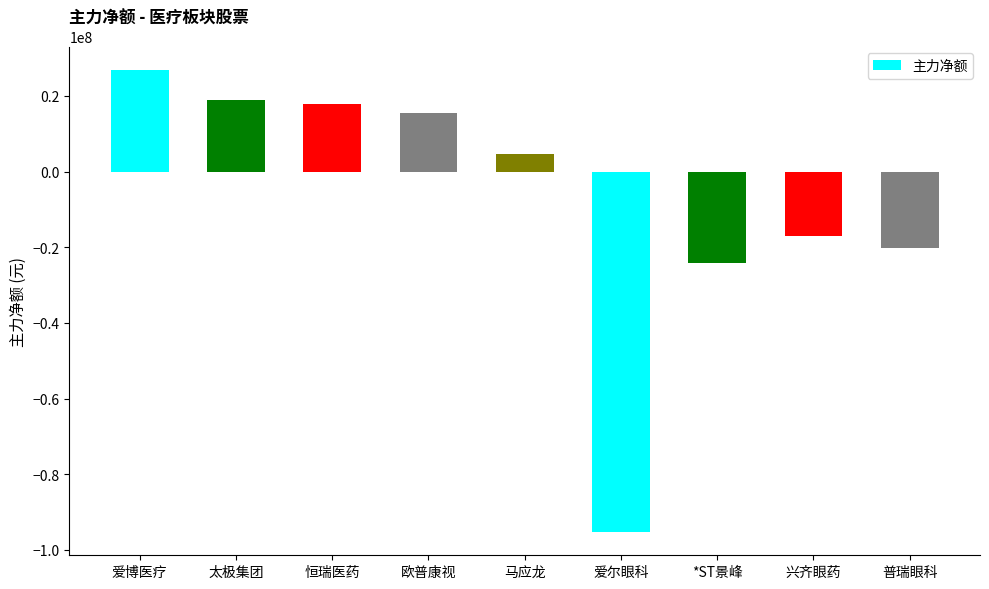

How many categories are shown in the chart?

9